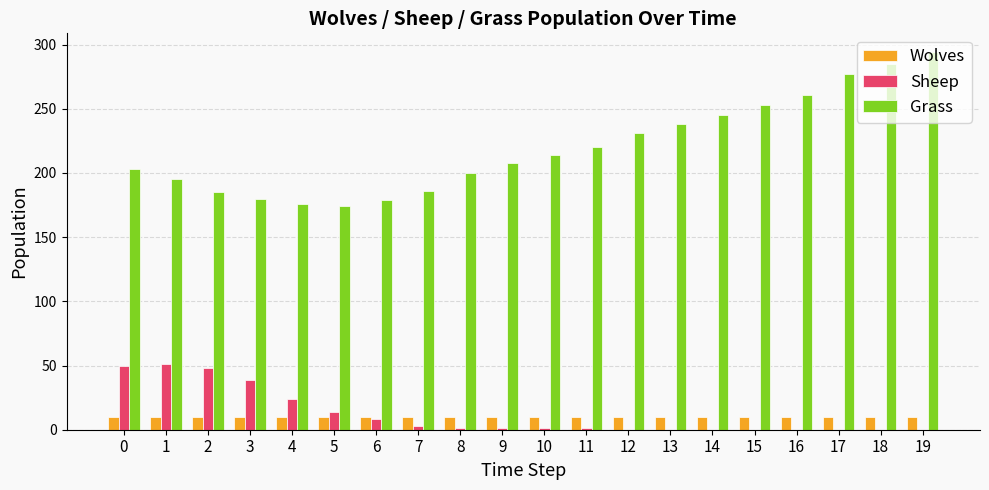

What is the spread (max minus min) of values at 6?

171